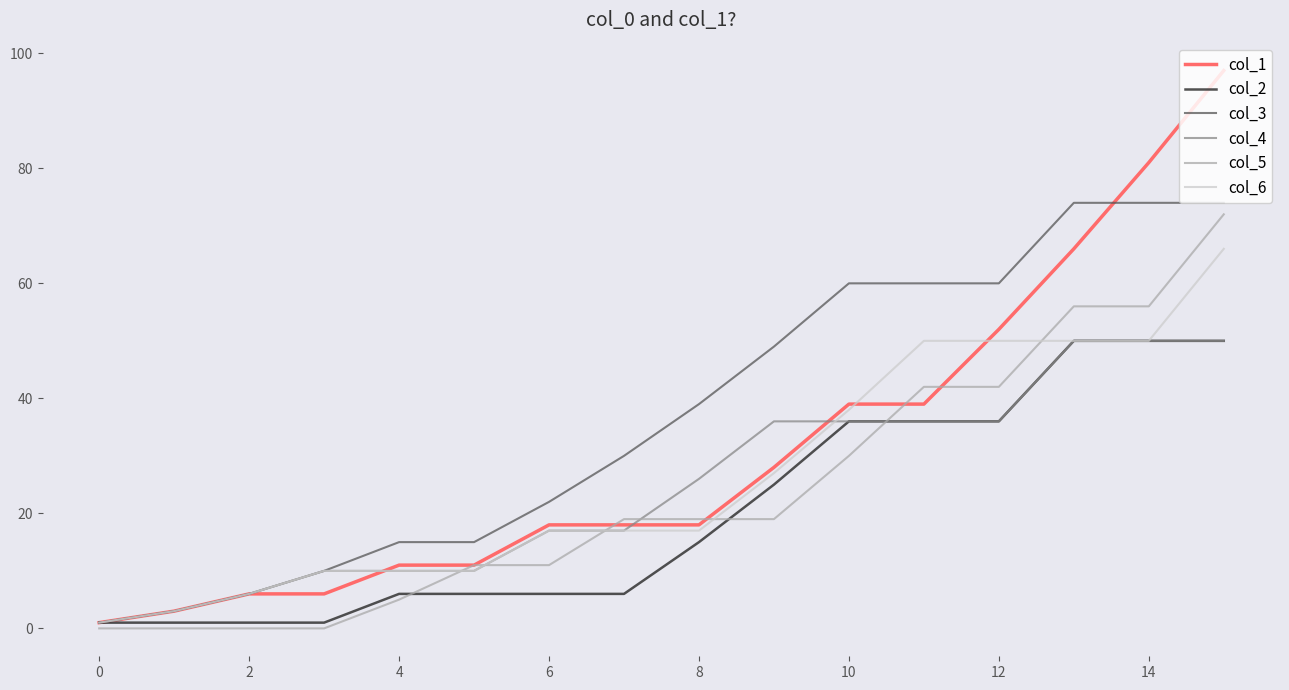

Does the chart have visible grid lines?

No